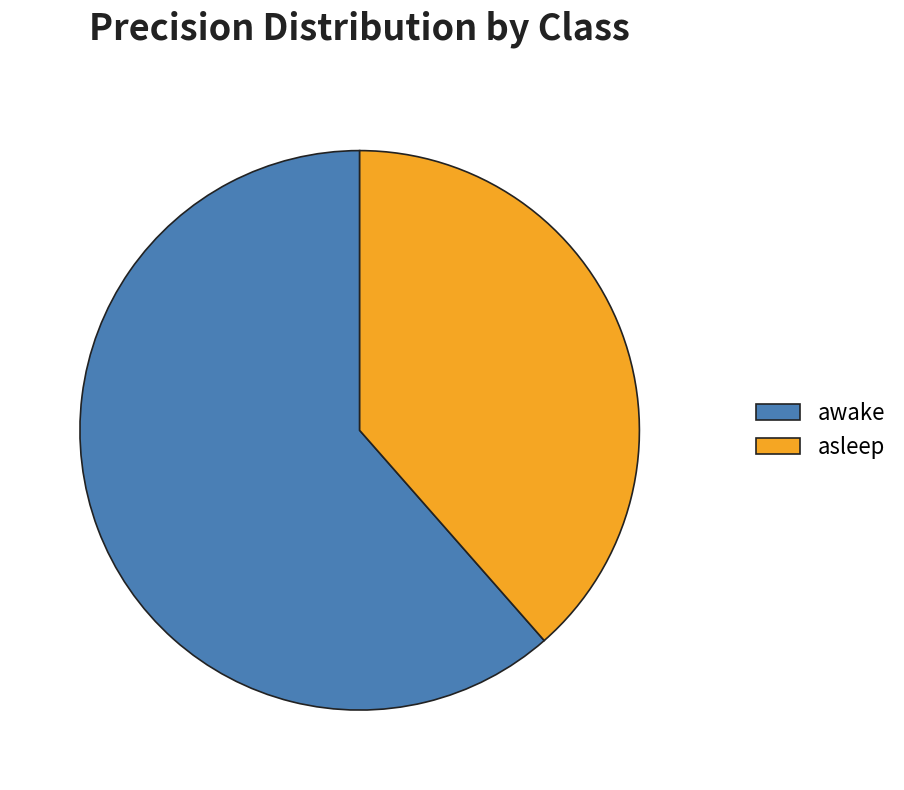

Rank the categories by value from highest to lowest.

awake, asleep